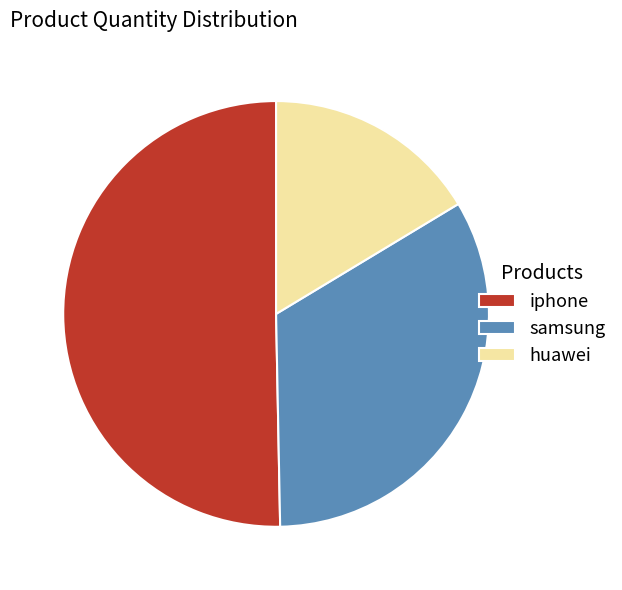

What is the largest slice in the pie chart?

iphone